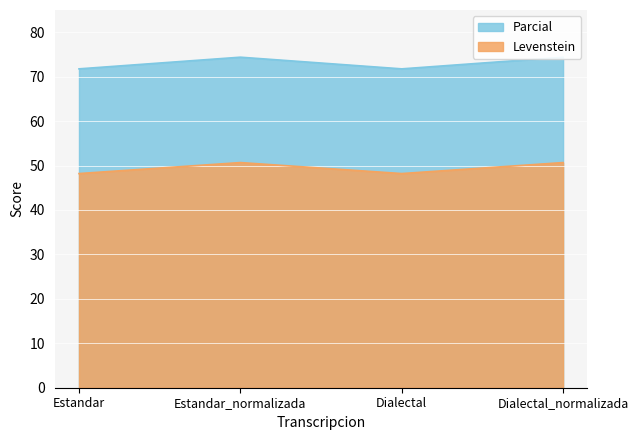

What is the spread (max minus min) of values at Estandar?

23.6